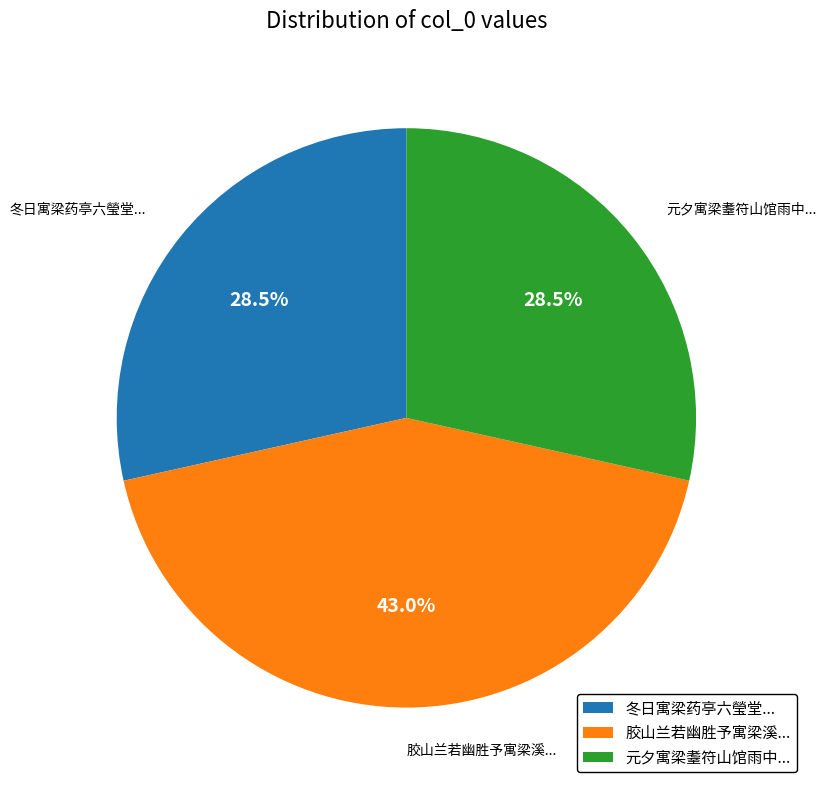

Which slice is the largest?

胶山兰若幽胜予寓梁溪...